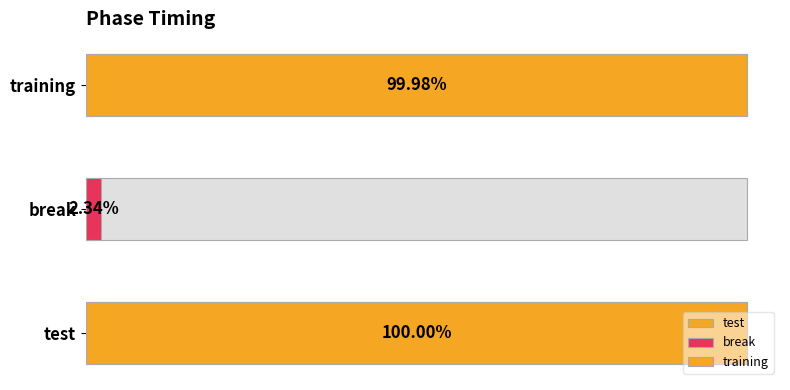

What position from the left is break?

2